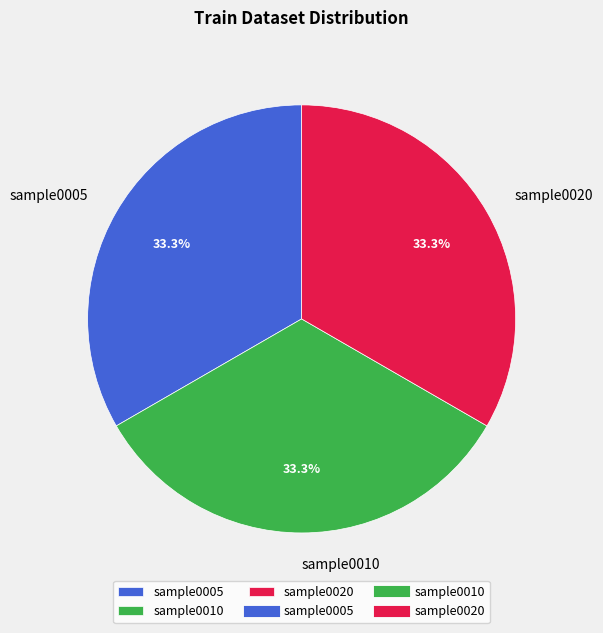

What is the ratio of the value at sample0005 to the value at sample0010?

1.0